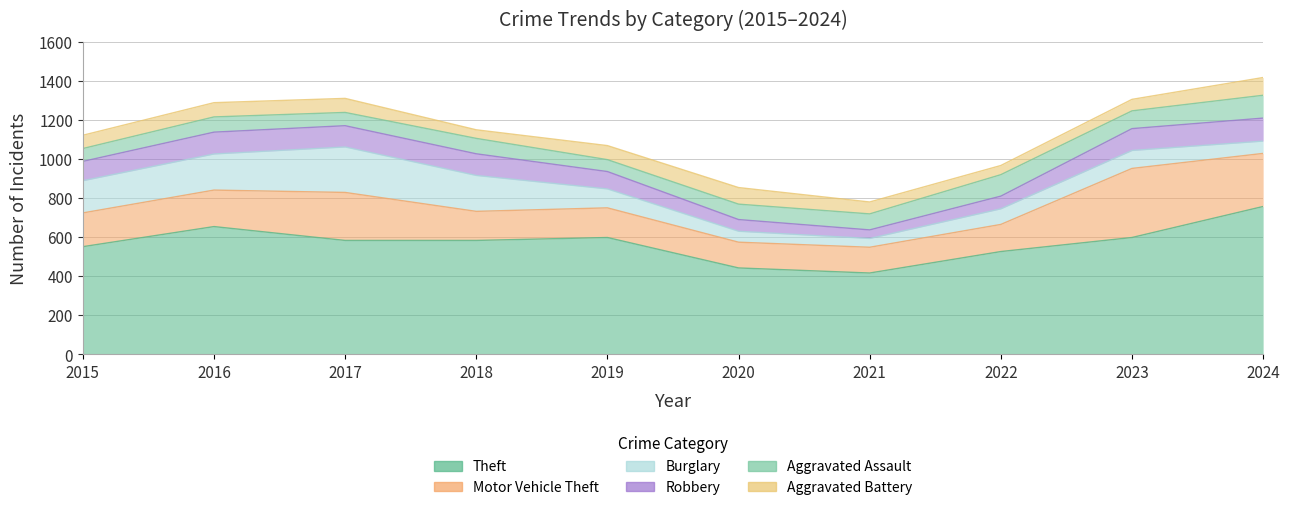

What is the greatest value displayed?

758